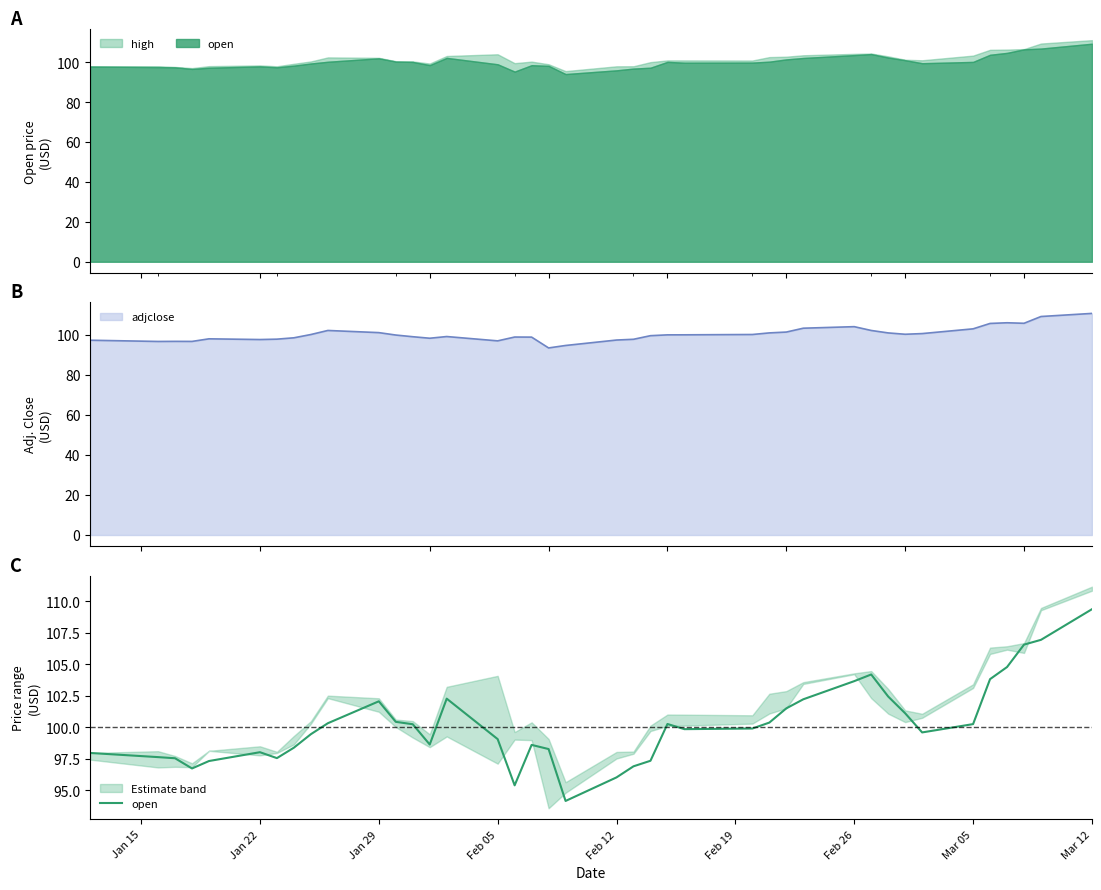

Count the number of values greater than 99.

24